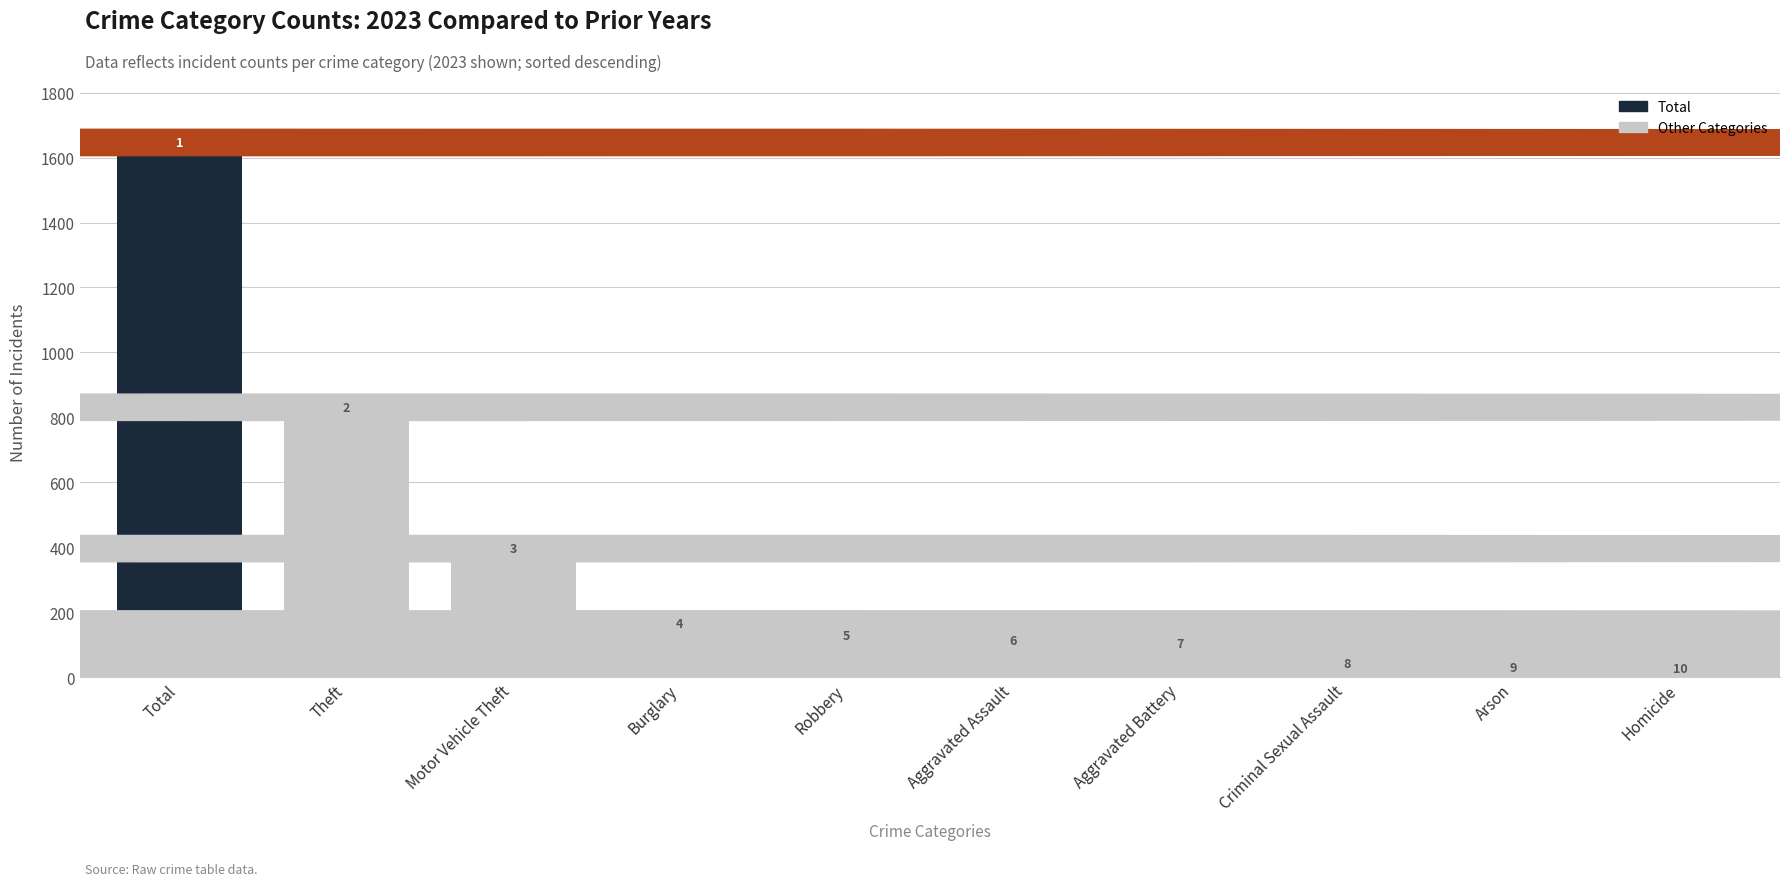

List the labels in order of value, smallest first.

Homicide, Arson, Criminal Sexual Assault, Aggravated Battery, Aggravated Assault, Robbery, Burglary, Motor Vehicle Theft, Theft, Total